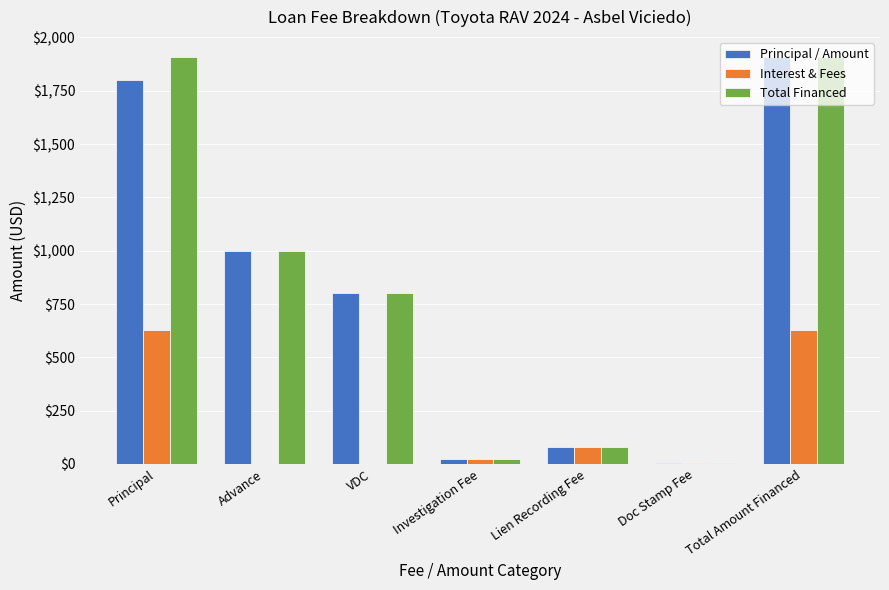

Where does the Principal / Amount series first go above 800?

Principal